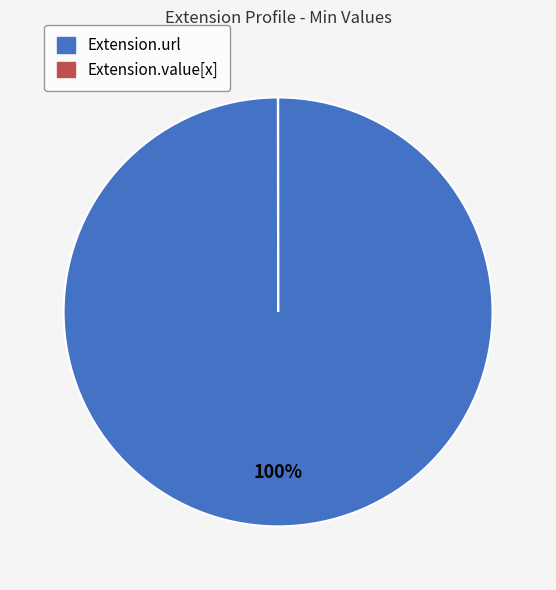

To the nearest percent, what is the difference between the largest and smallest slice percentages?

100%